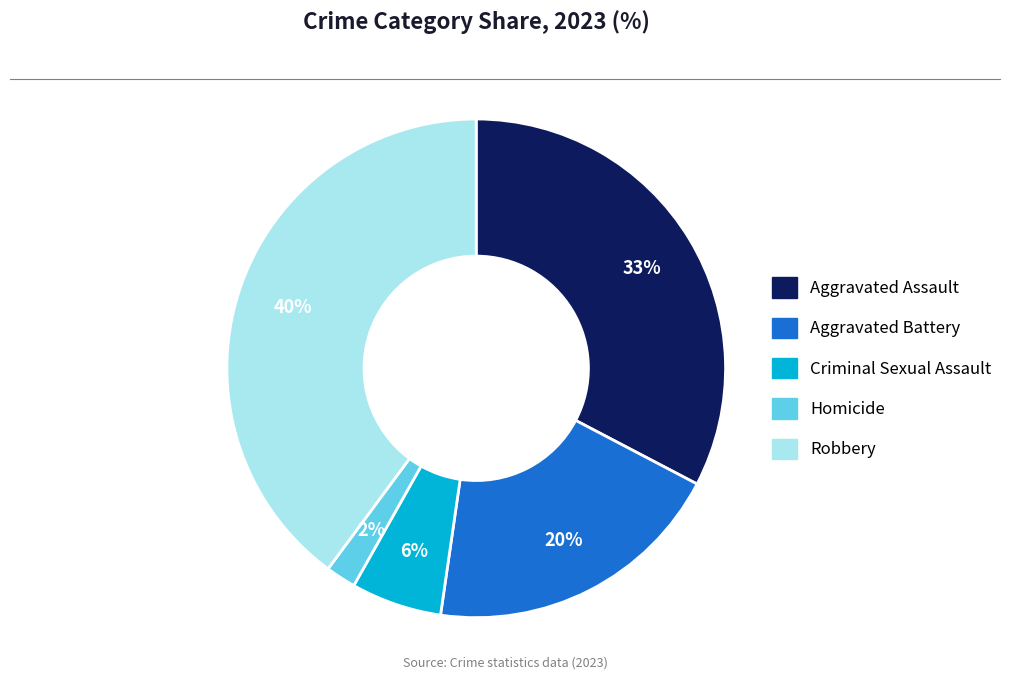

Is there a majority slice in this chart?

No